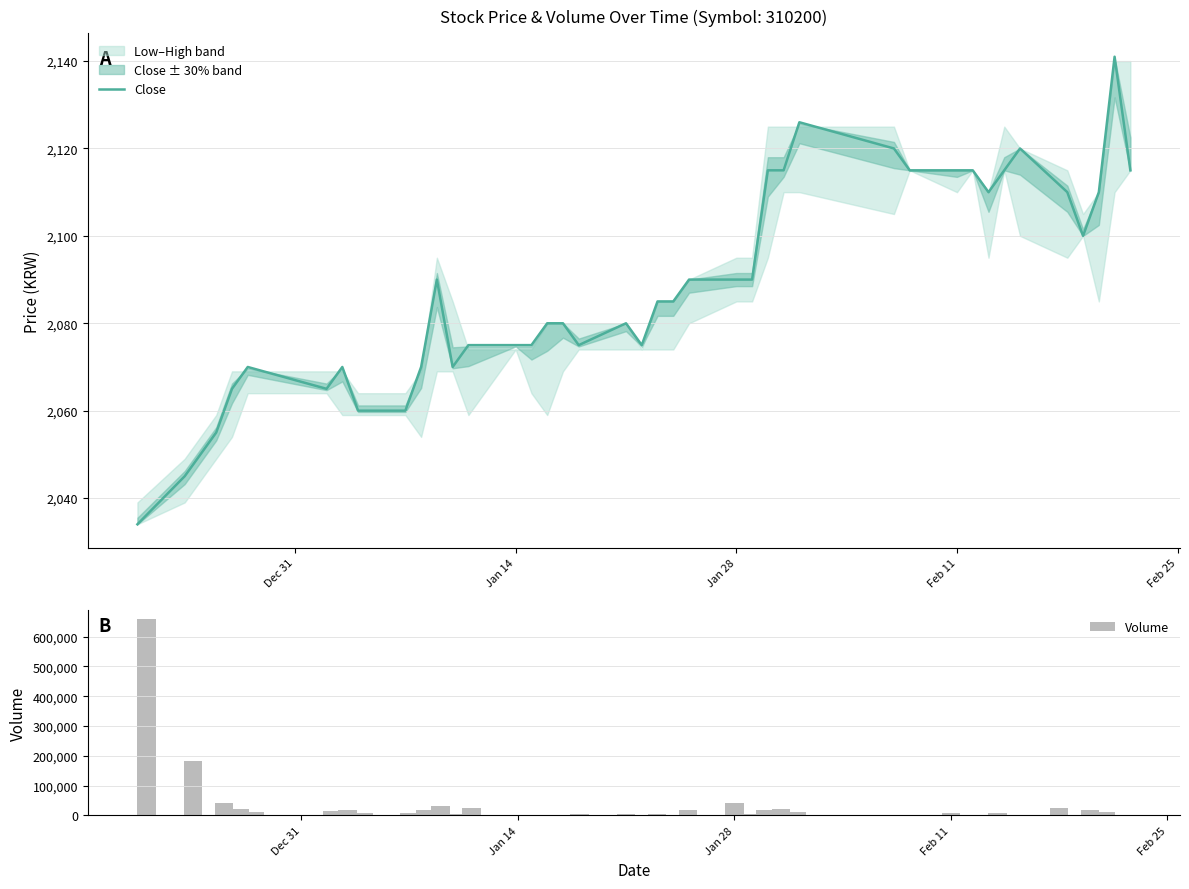

What is the lowest value of the Close series?

2034